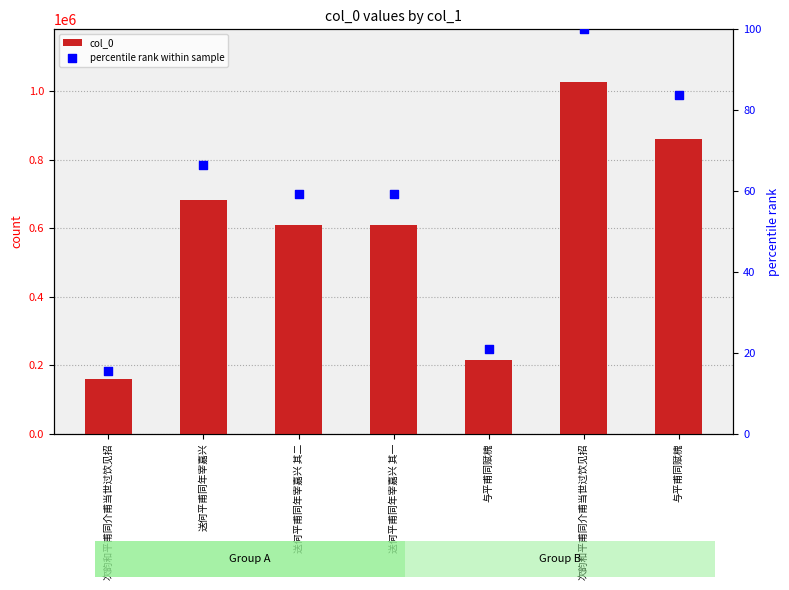

Which series reaches the minimum Y coordinate?

percentile rank within sample